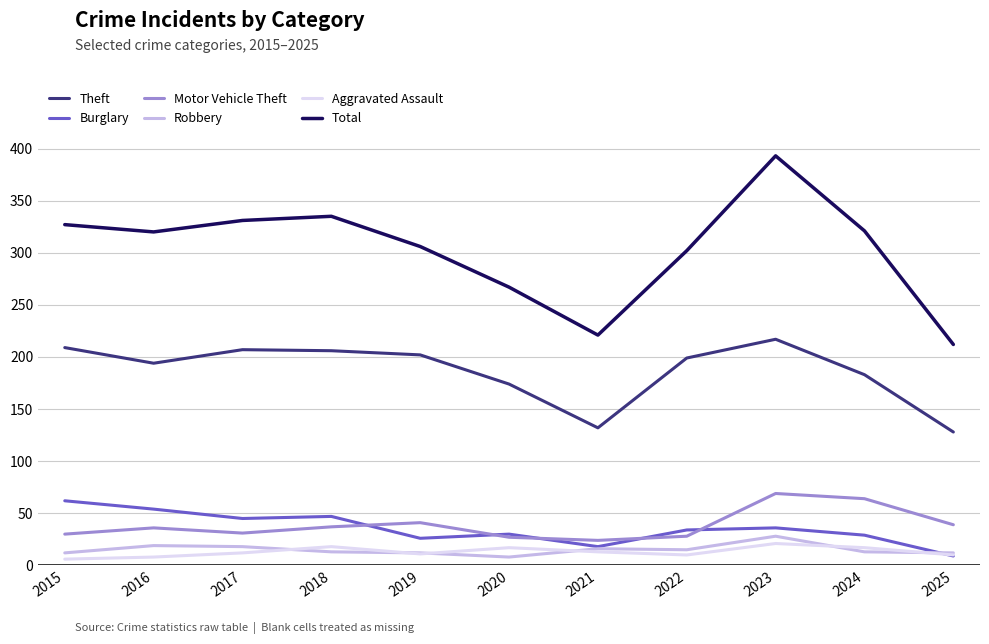

Which series has the widest spread of values?

Total